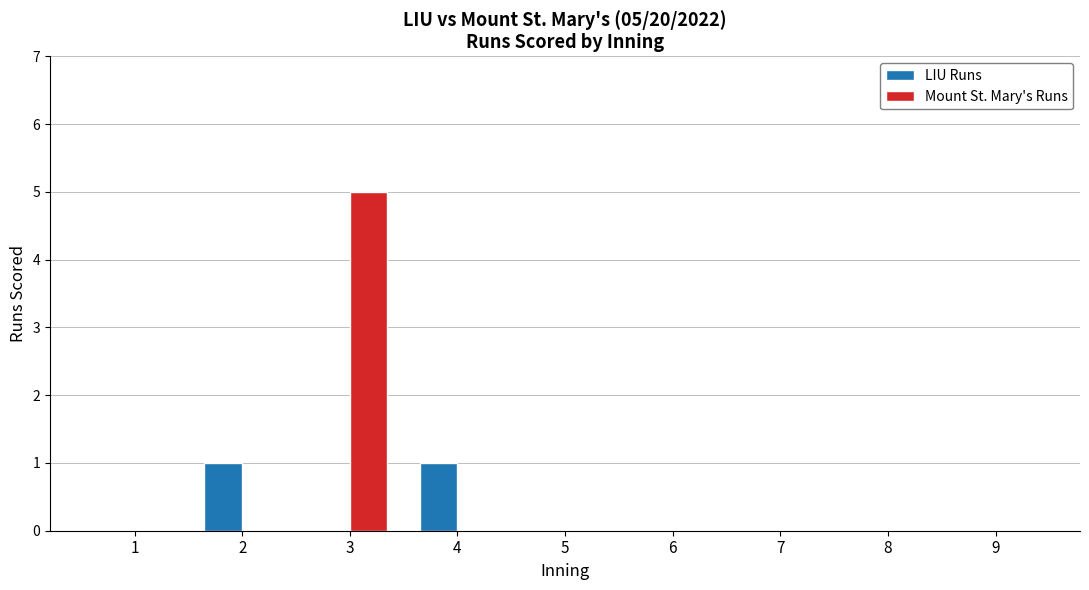

What is the greatest value displayed?

5